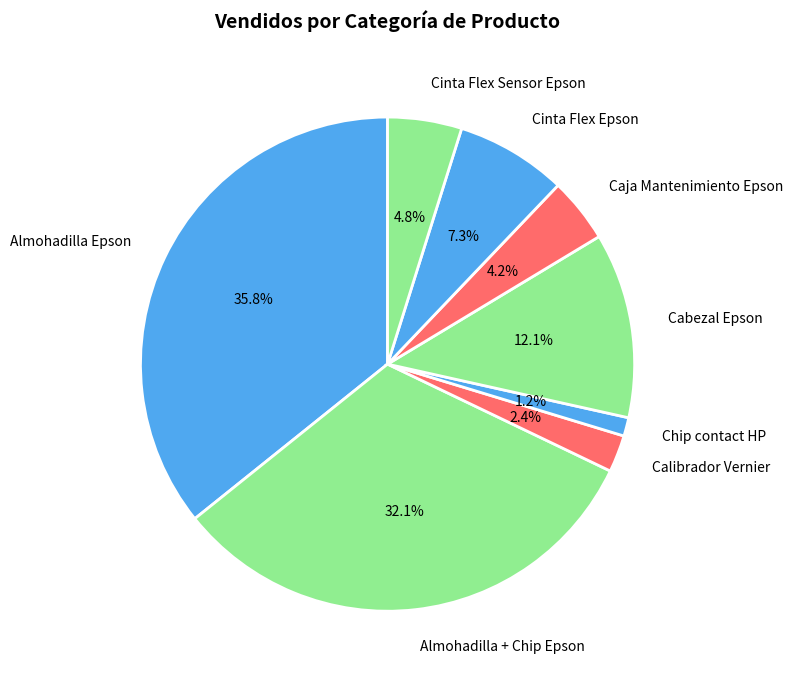

Combined, what portion of the pie is Caja Mantenimiento Epson and Almohadilla Epson?

40.0%